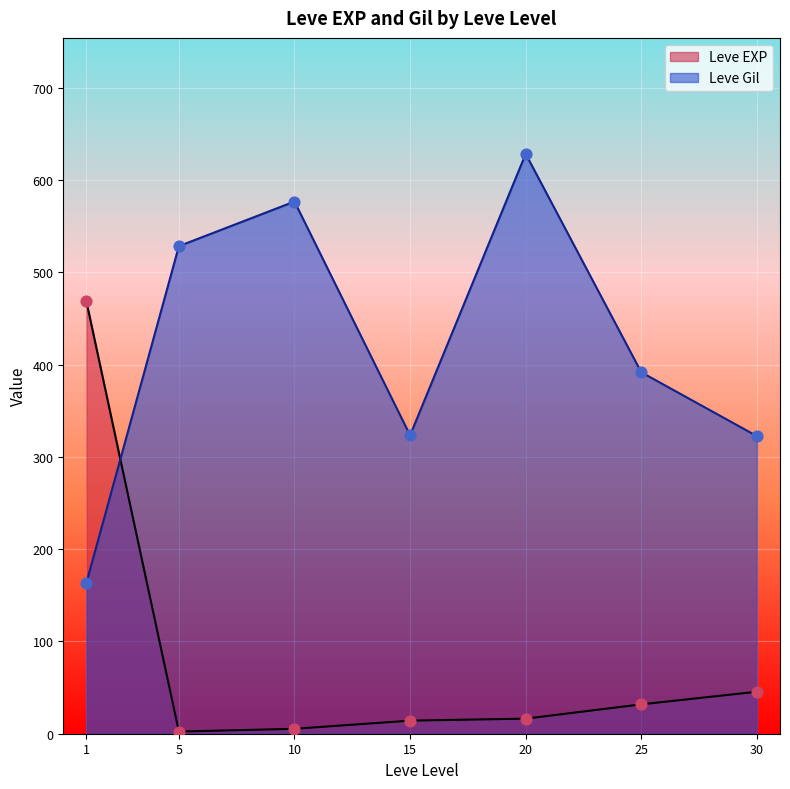

What is the total value across all series at 1?

632.0